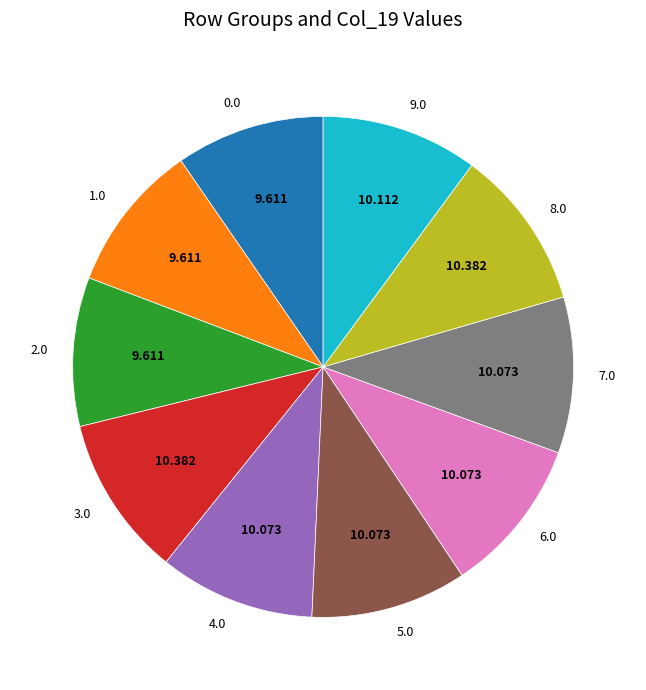

Combined, do 5.0 and 9.0 account for over 50%?

No